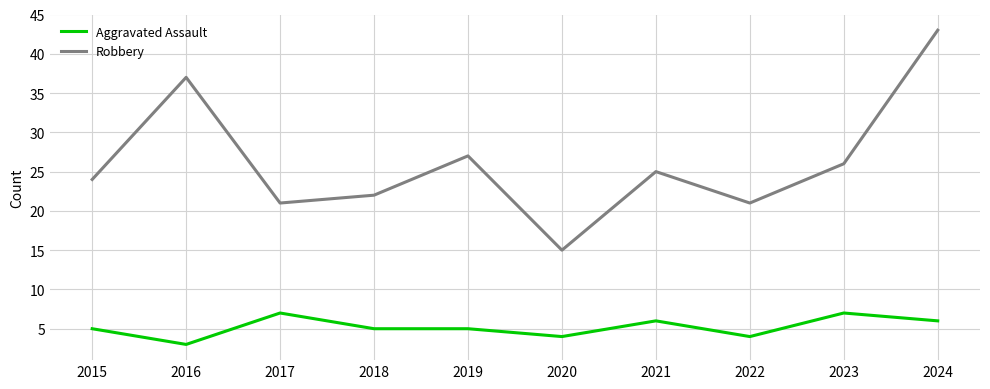

What is the highest value of the Aggravated Assault series?

7